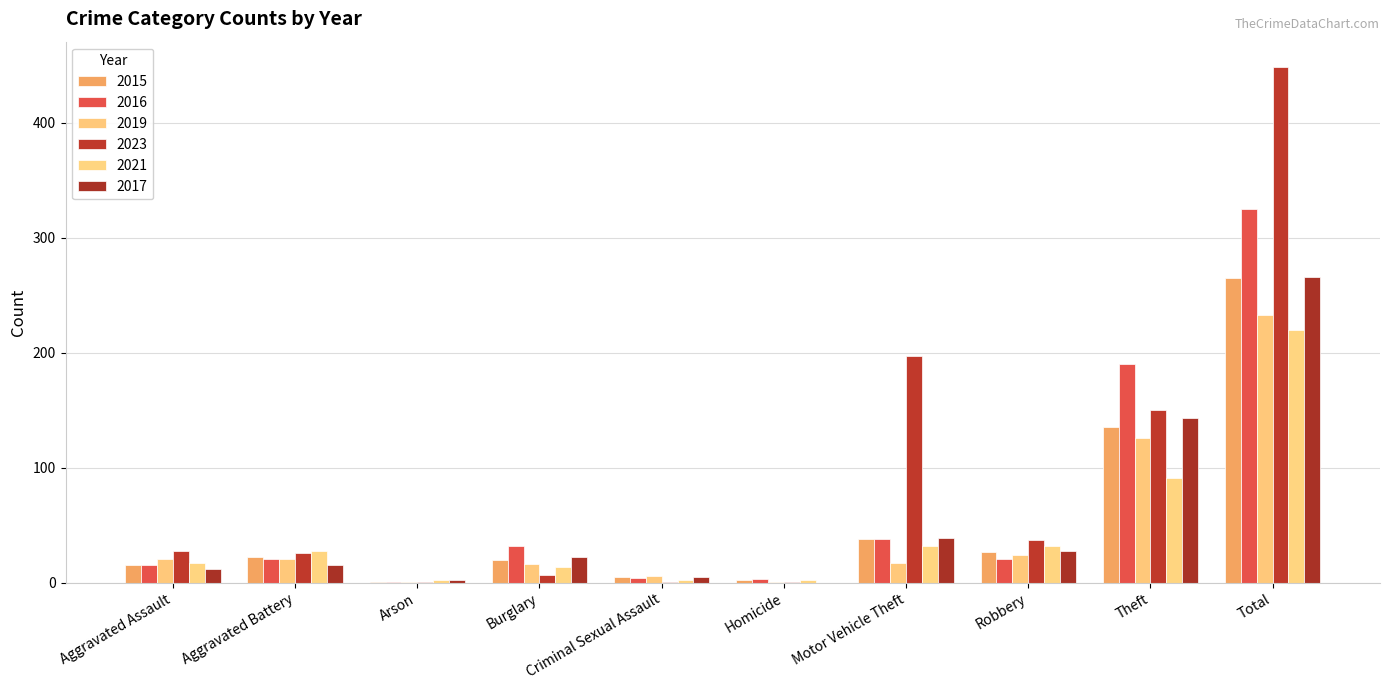

Are the bars grouped side by side (vs. stacked)?

Yes